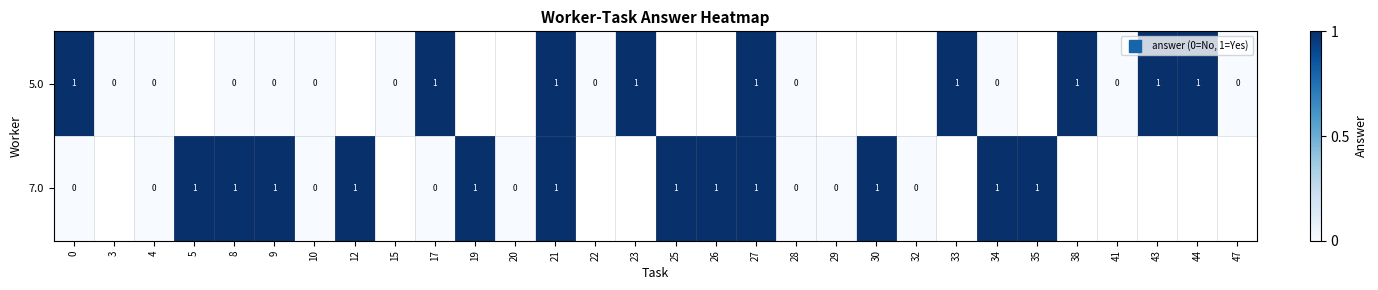

How many positive values does the 7.0 series have?

12